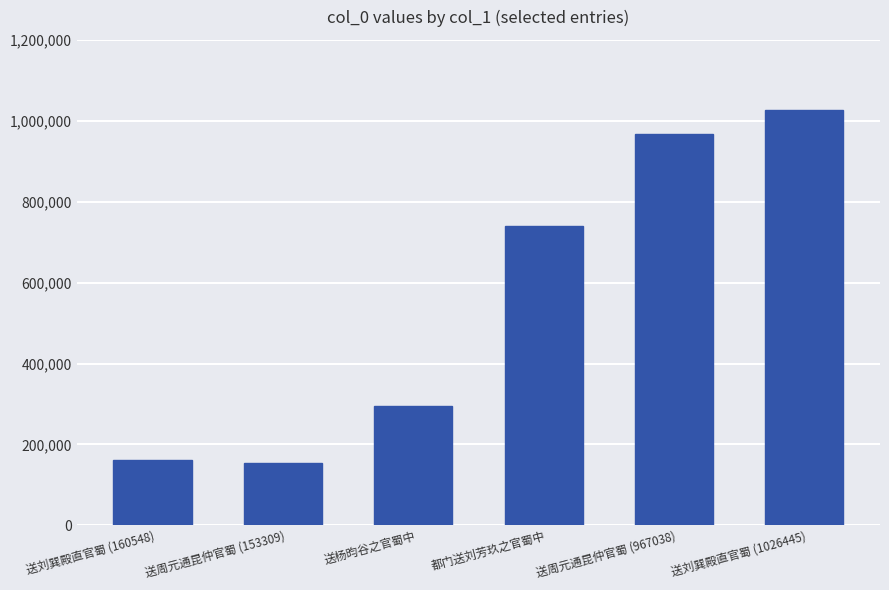

What is the sum of the values at 送刘巽殿直官蜀 (1026445) and 送周元通昆仲官蜀 (967038)?

1993483